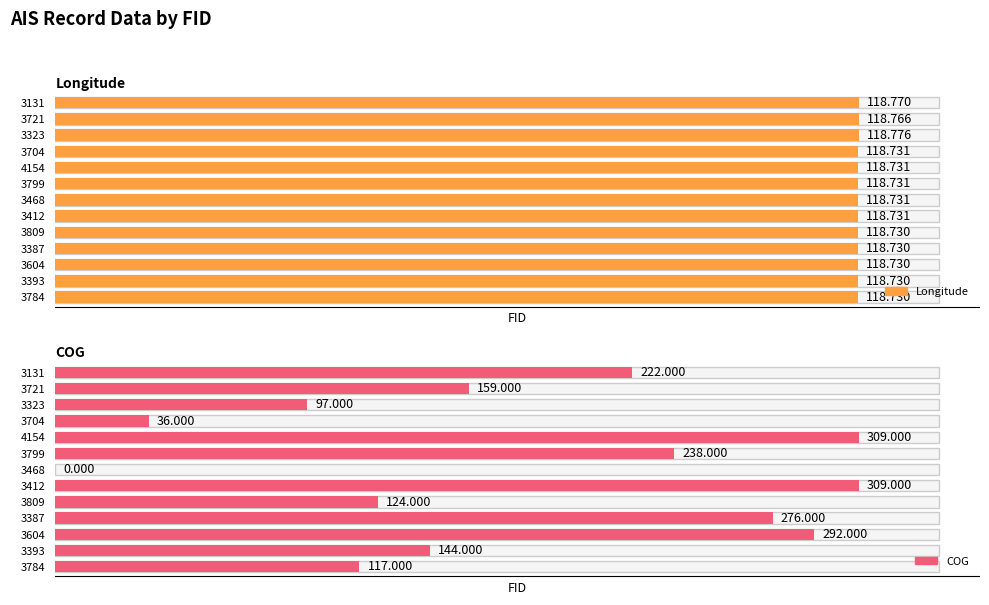

Is the value of Longitude at 3799 greater than the value of COG at 3784?

Yes